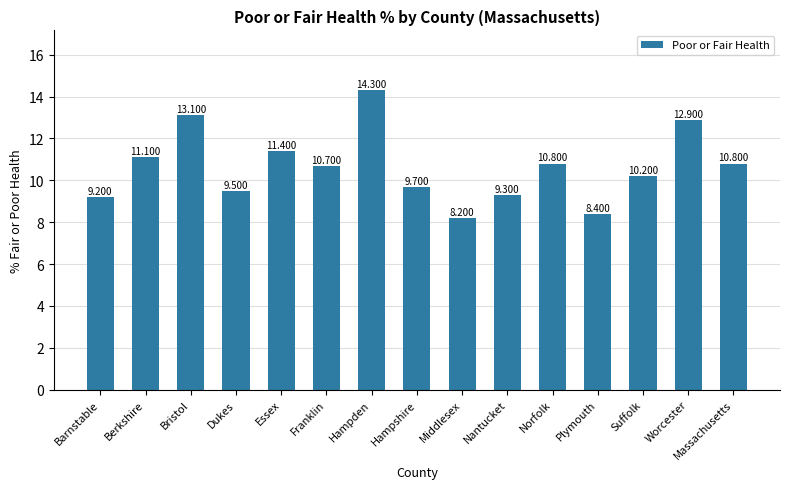

Which label corresponds to the largest value in the chart?

Hampden